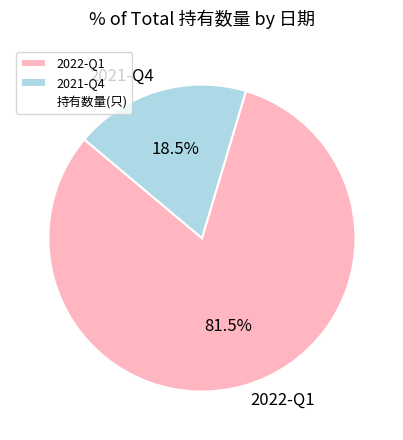

Which slice is the largest?

2022-Q1